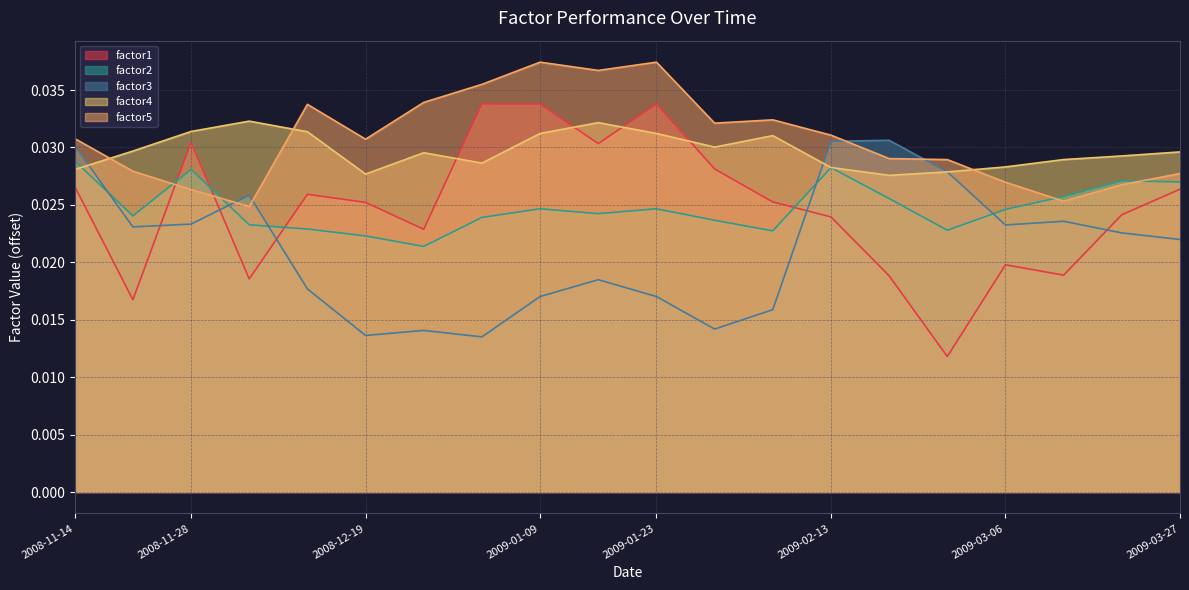

What is the sum of the factor4 values at 2009-03-06 and 2009-01-23?

0.1